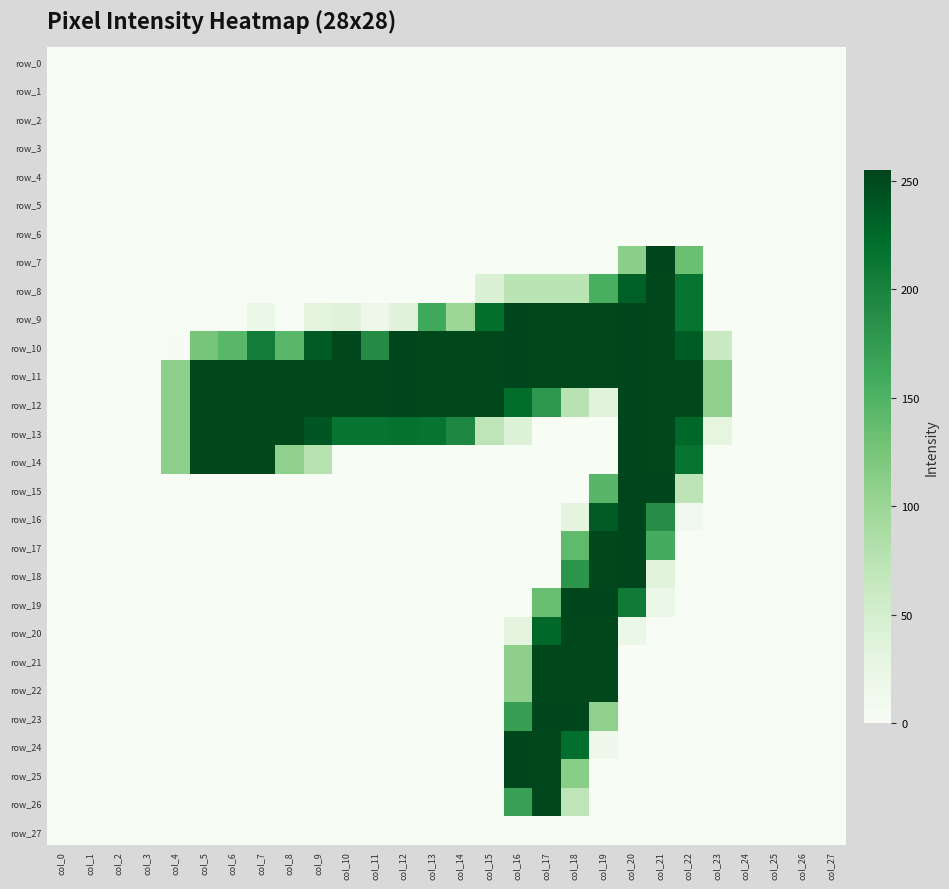

At which label is row_23 closest to 126?

col_19